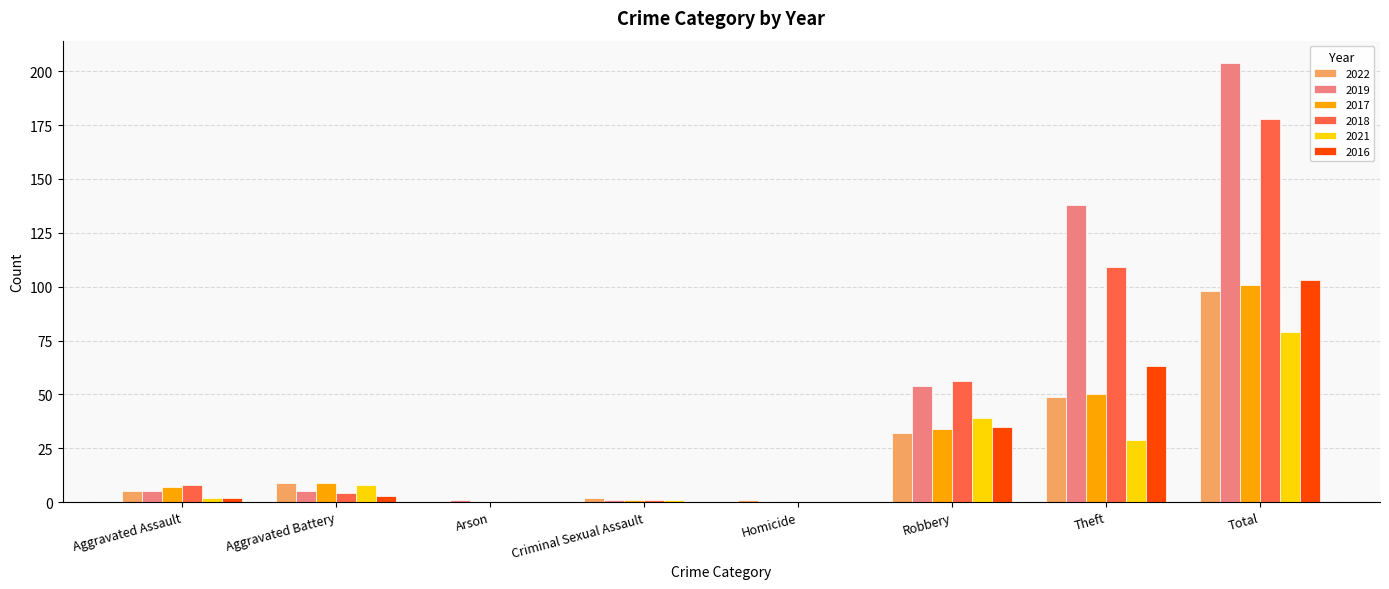

Which category has the highest value across all series?

Total